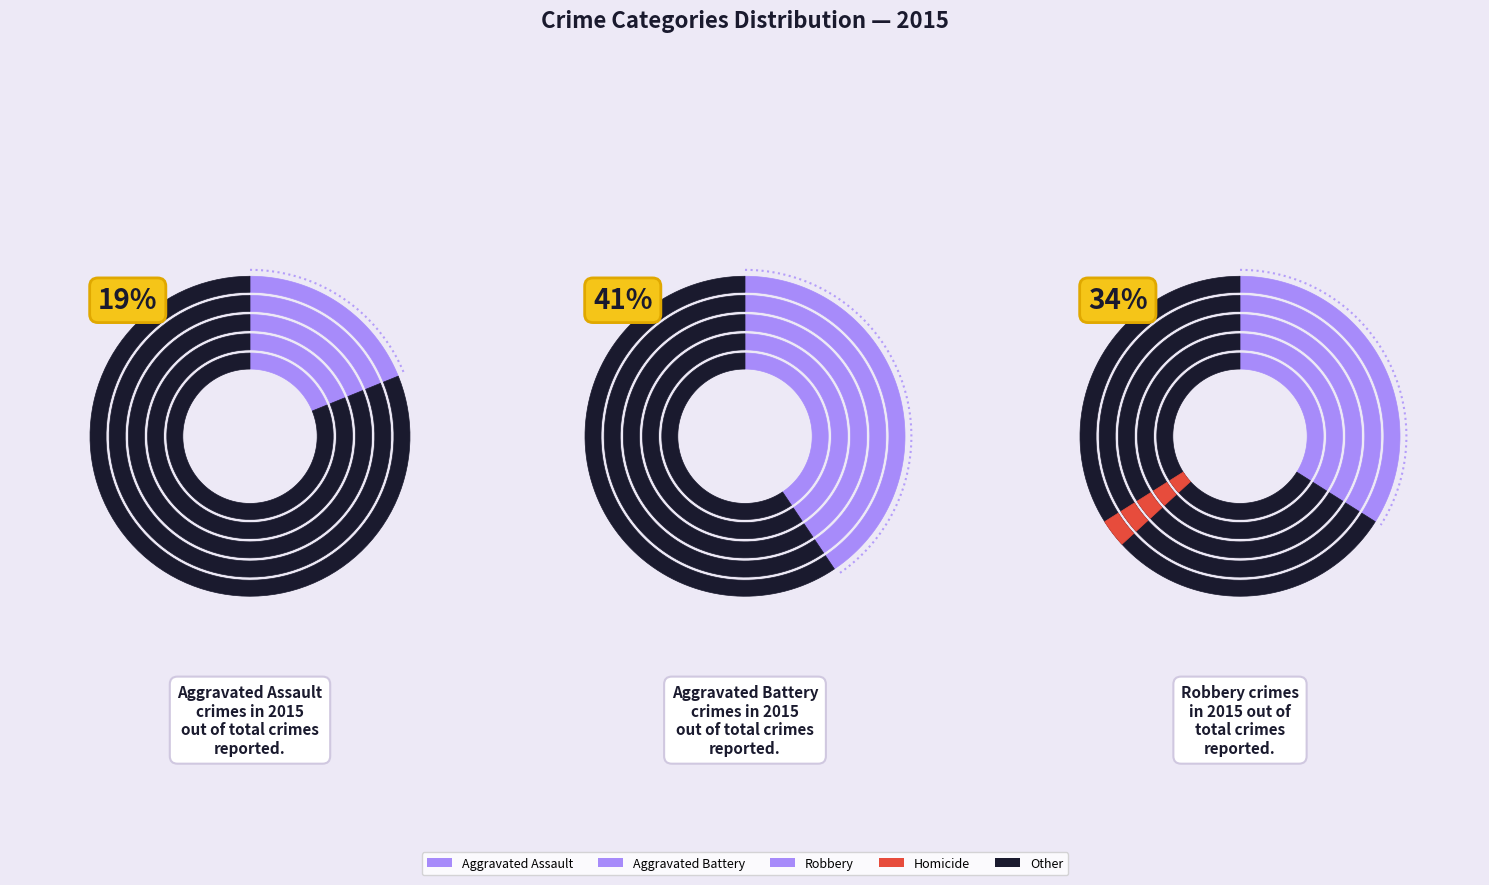

Is there a majority slice in this chart?

No